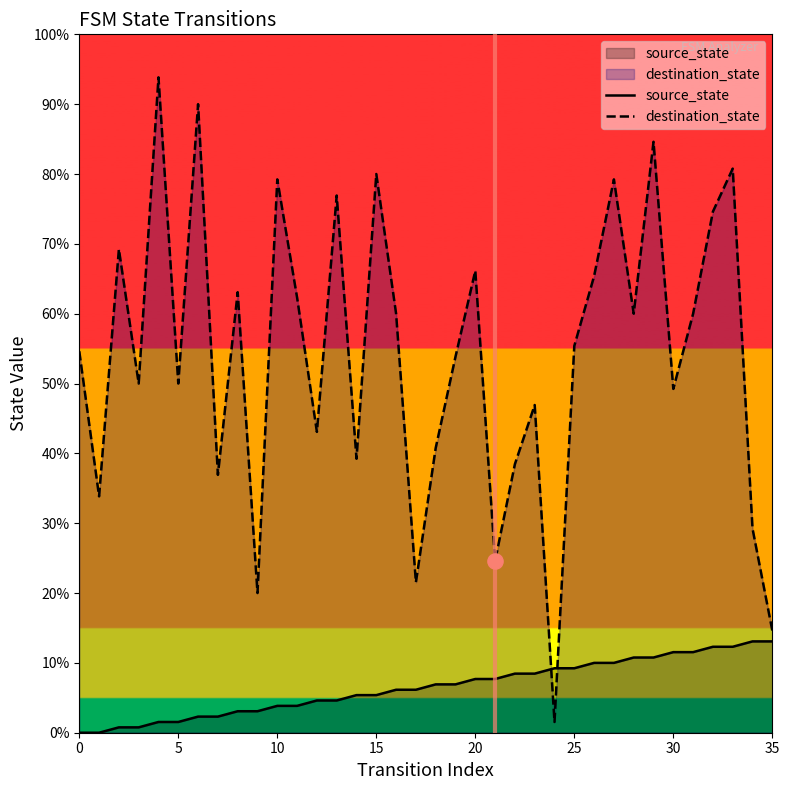

Which series has the widest spread of Y values?

destination_state